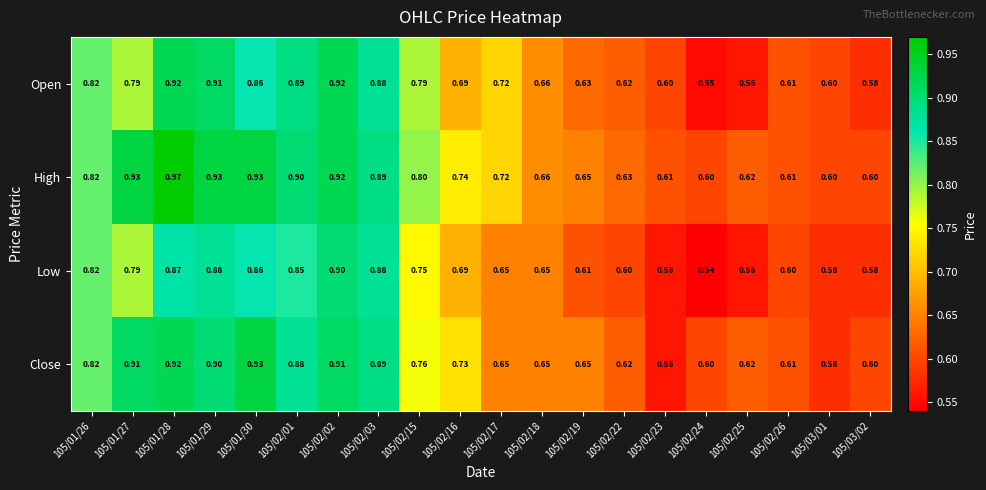

At 105/02/15, list the series in order from smallest to largest.

Low, Close, Open, High